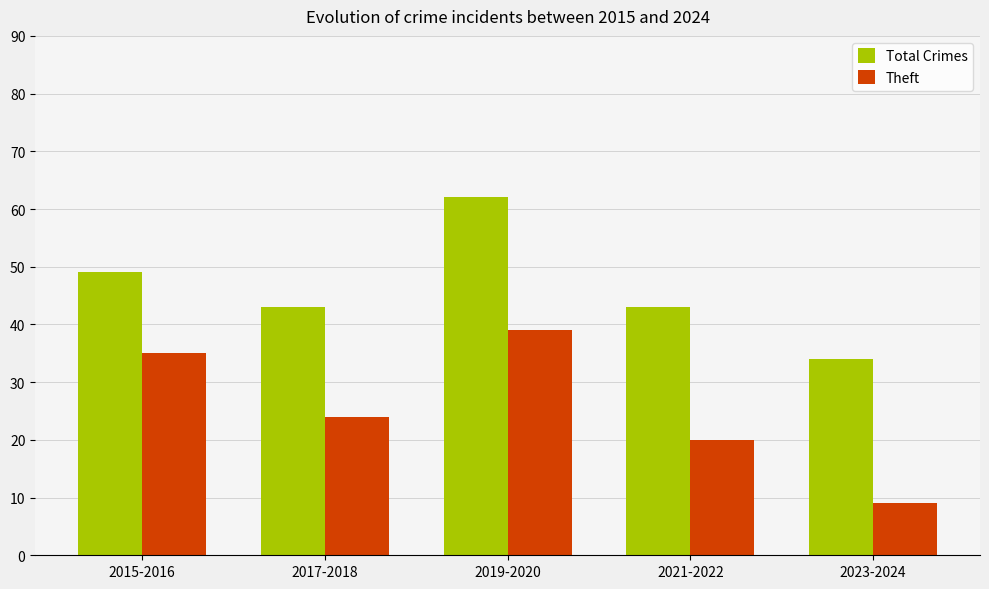

What is the average value of the Total Crimes series?

46